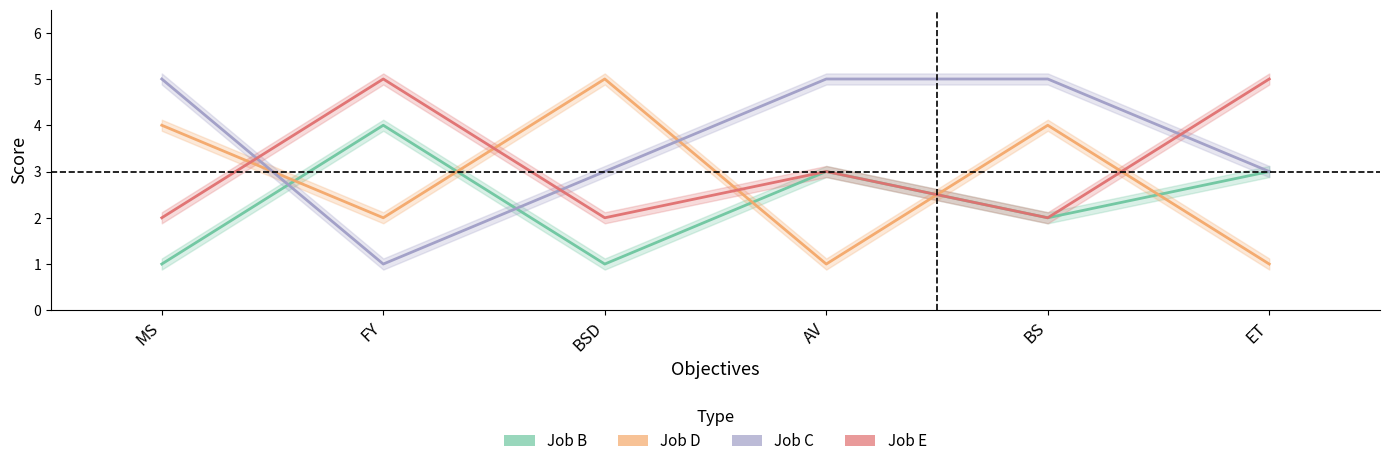

What is the difference between the highest and lowest values at BSD?

4